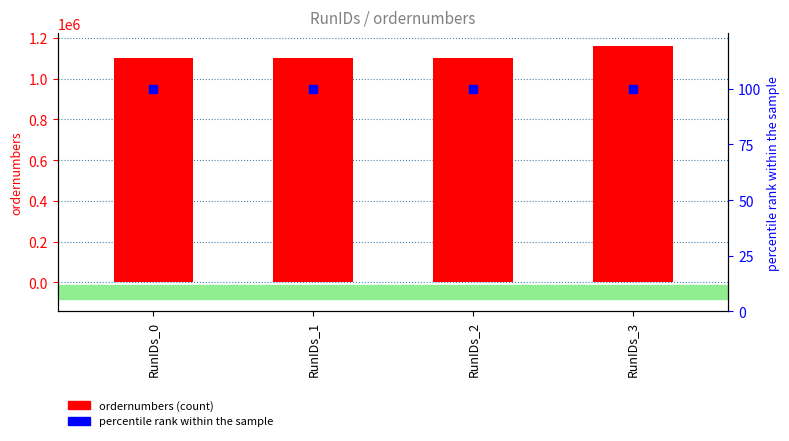

Which series reaches the maximum Y coordinate?

ordernumbers